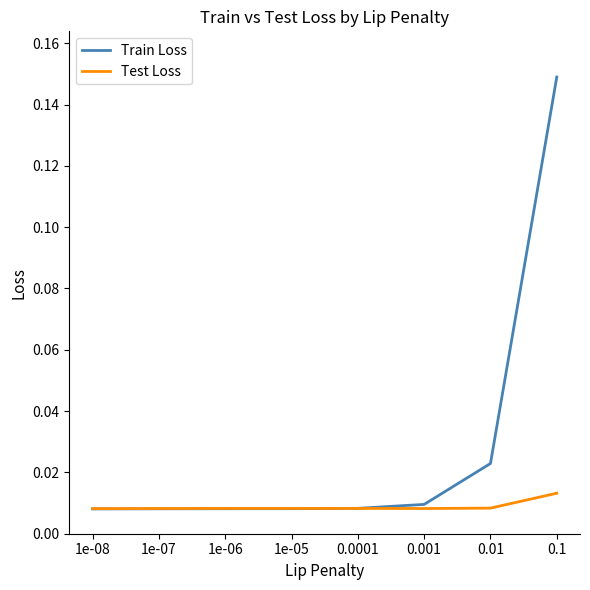

List the series in order of their overall mean, lowest first.

Test Loss, Train Loss